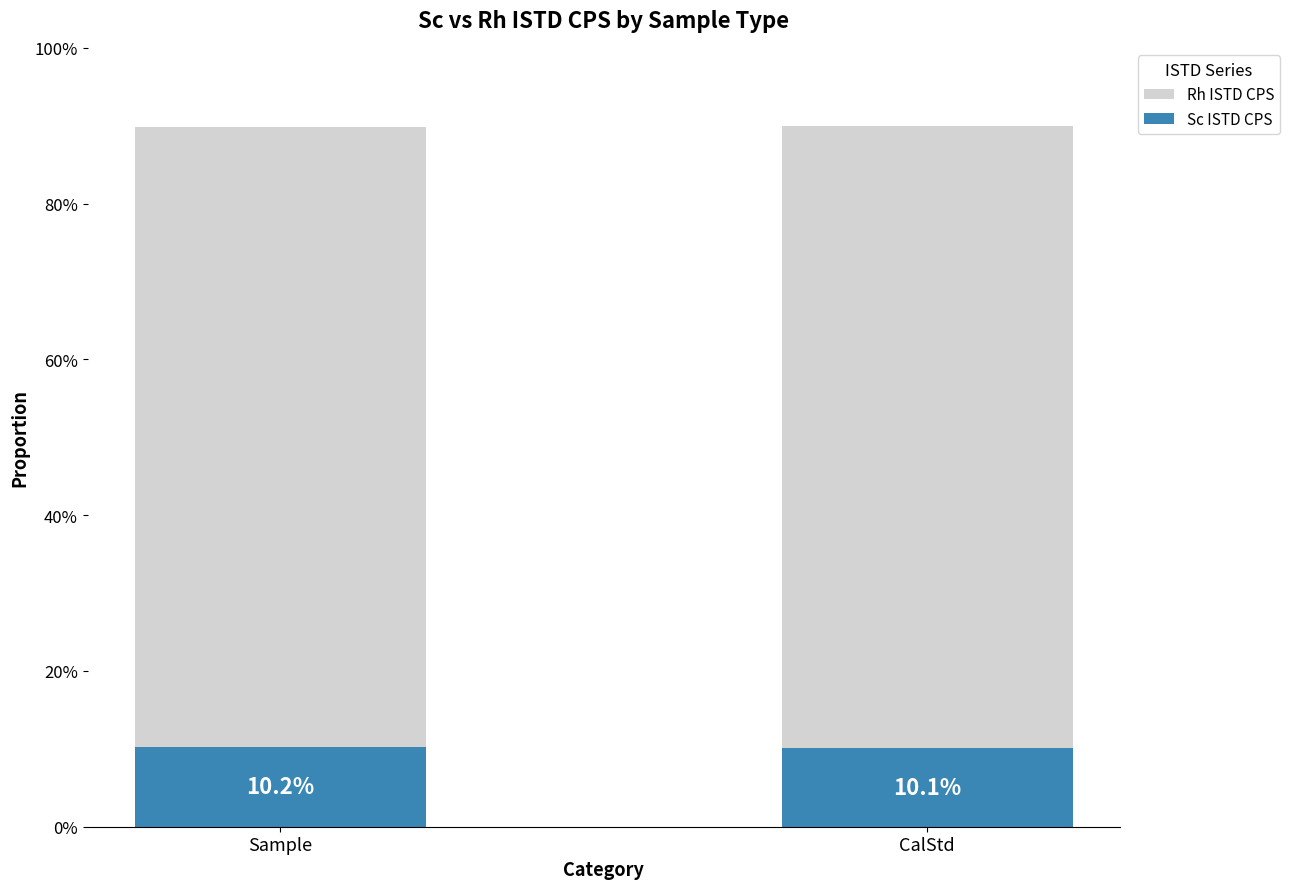

Count the Rh ISTD CPS values in the range 0 to 1.

2